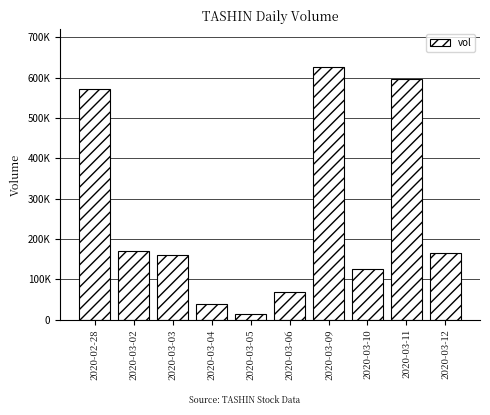

The chart shows a value of 232778 at 2020-03-03. True or false?

False